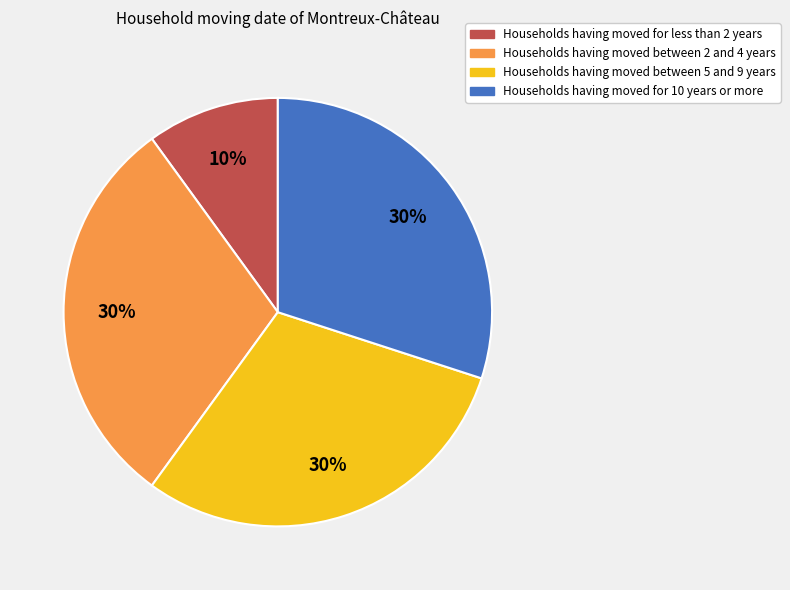

Which slice is the smallest?

Households having moved for less than 2 years